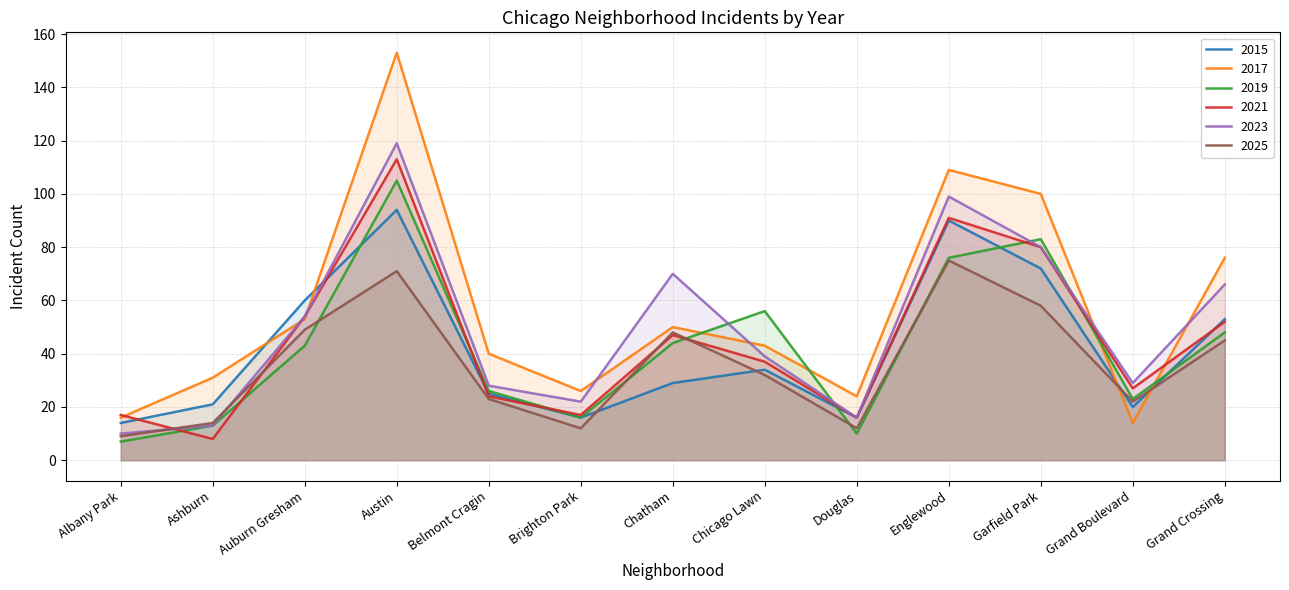

Rank the series by their maximum value, from lowest to highest.

2025, 2015, 2019, 2021, 2023, 2017